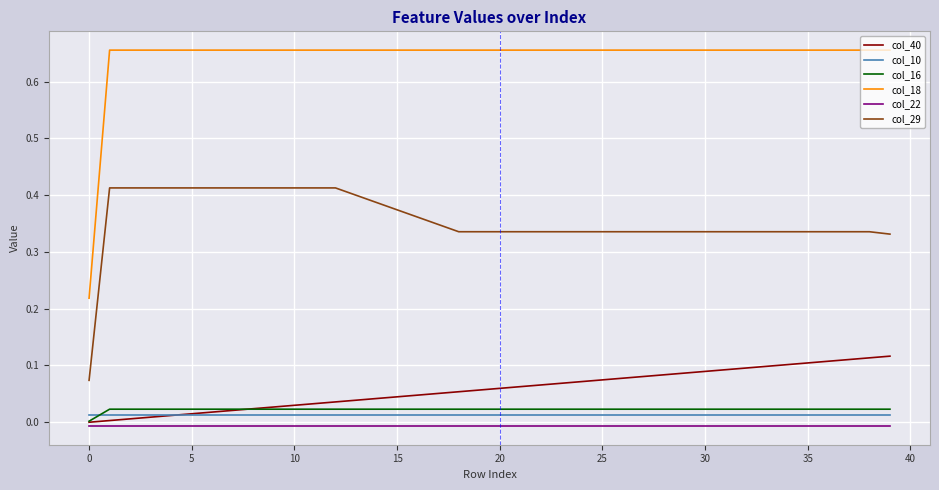

True or false: col_29 and col_40 cross at least once.

False